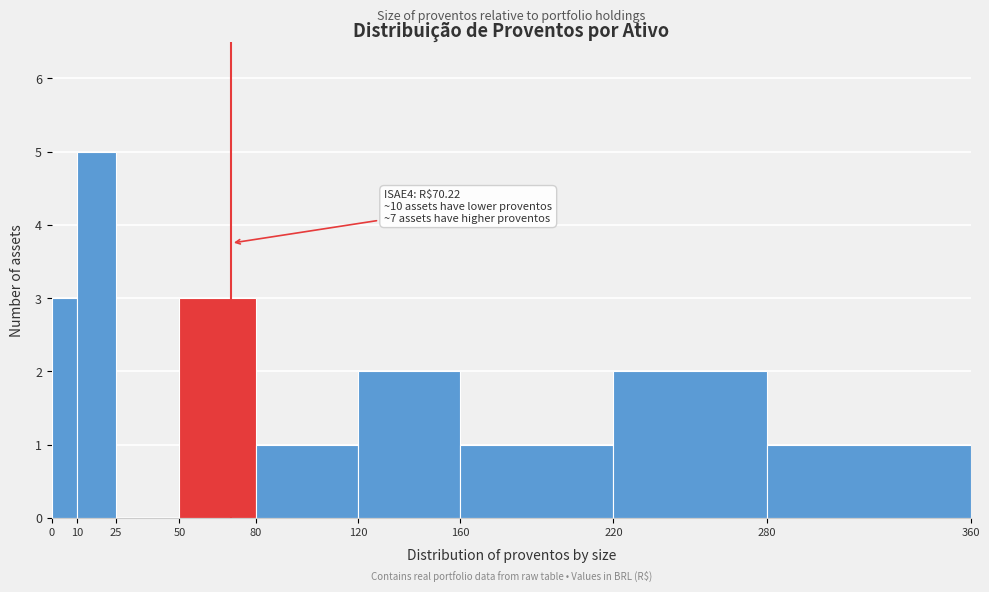

Which range on the x-axis has the tallest bar?

10 to 25